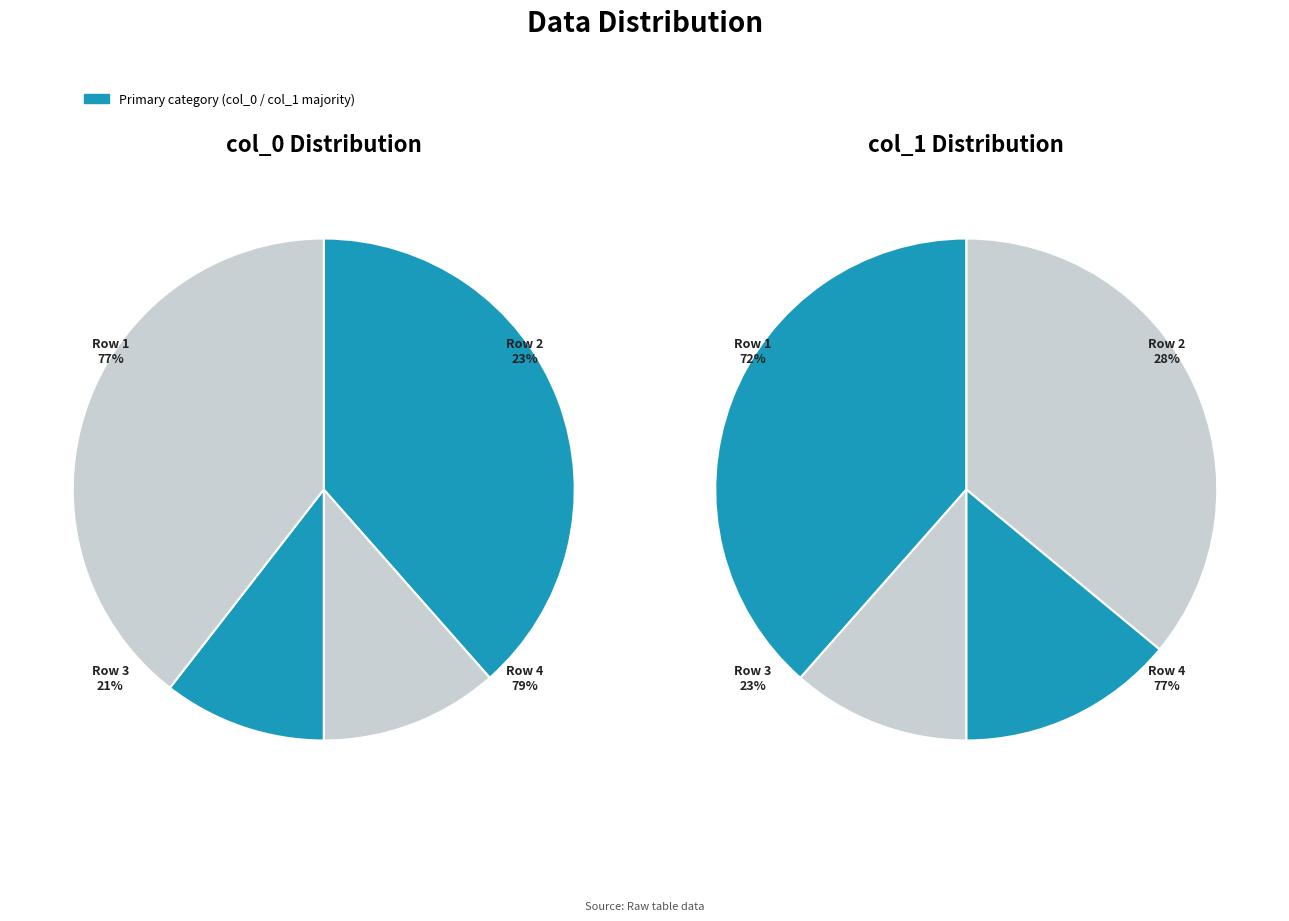

Is there a majority slice in this chart?

No